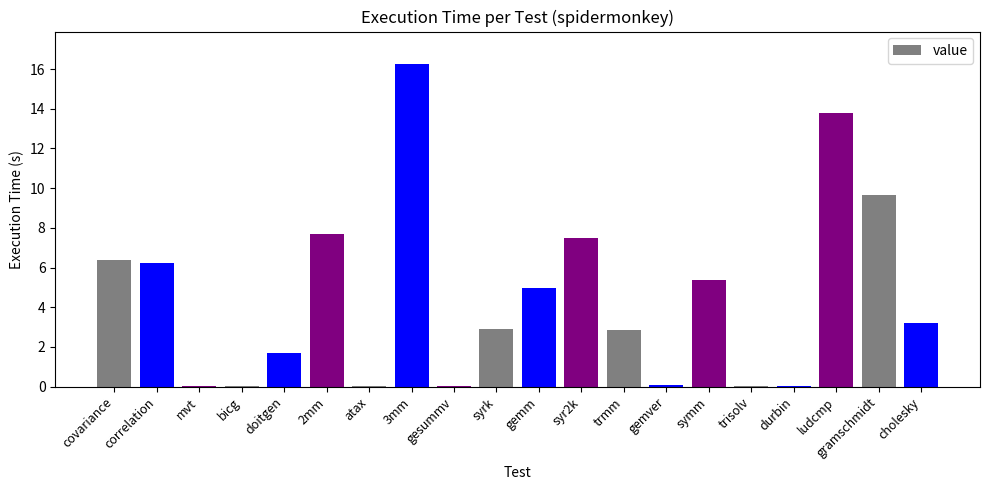

What is the change in value from 2mm to 3mm?

+8.5